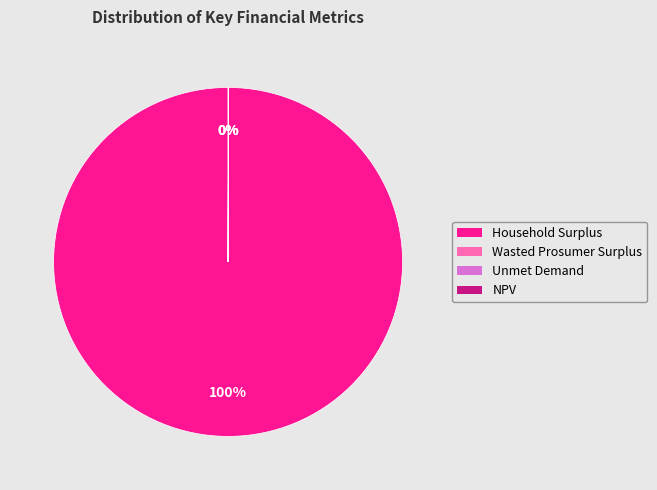

What is the largest slice in the pie chart?

Household Surplus